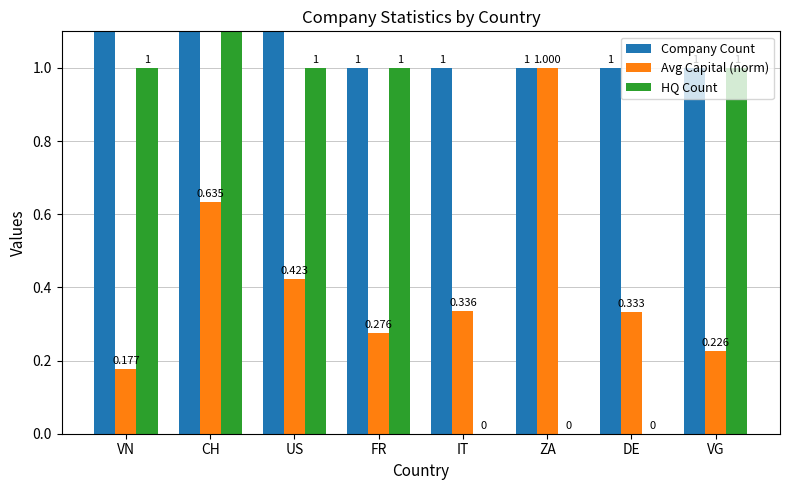

The HQ Count series shows 0.0 at IT. True or false?

True